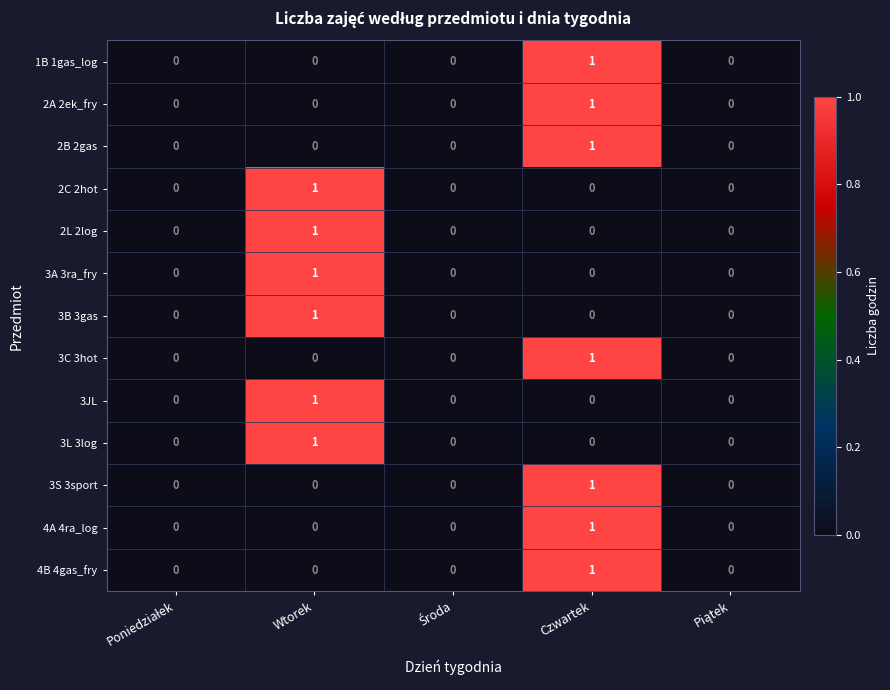

Count the 2A 2ek_fry values in the range 0 to 1.

5